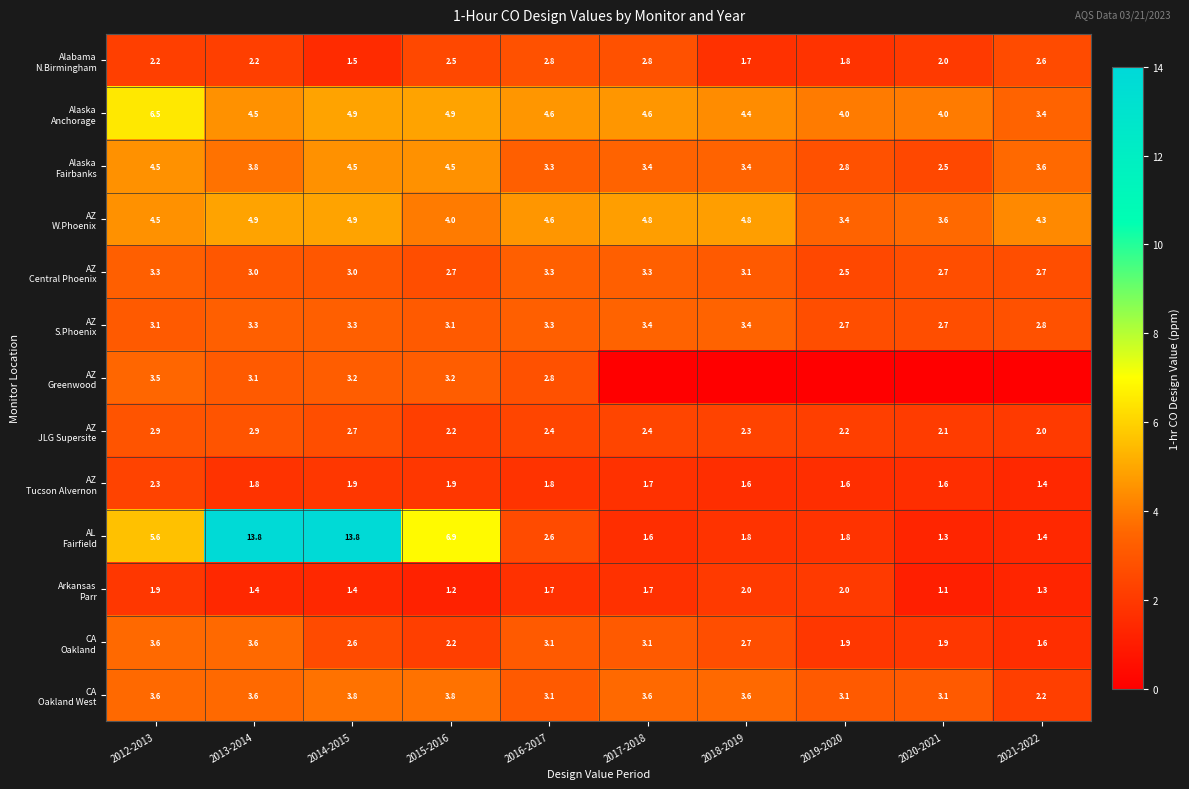

What is the difference between the highest and lowest values at 2012-2013?

4.6